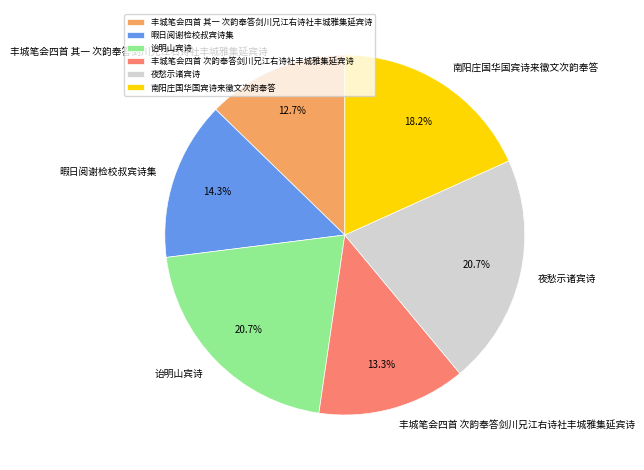

Count the number of slices in the pie.

6